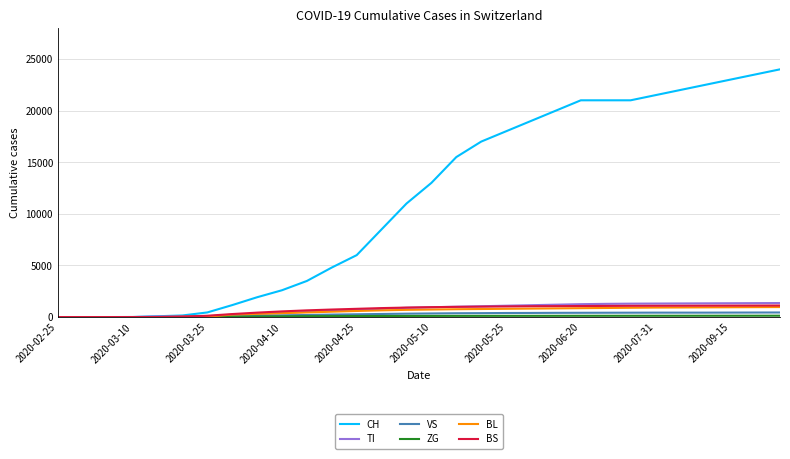

What is the greatest value displayed?

24000